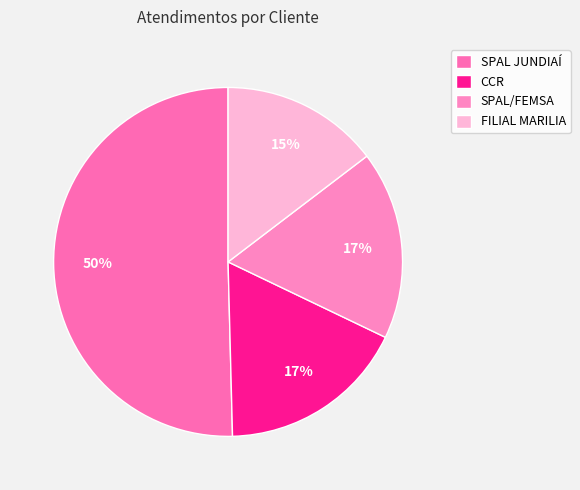

To the nearest percent, what is the average slice percentage?

25%